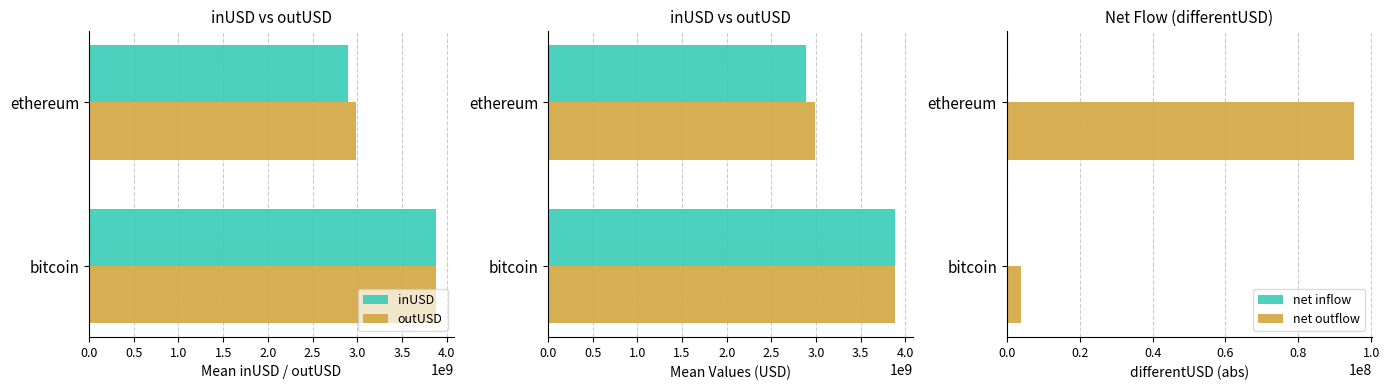

At how many categories does at least one series exceed 2038039293?

2